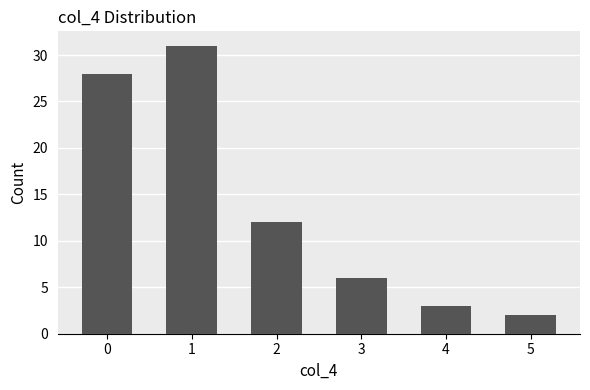

Does the chart contain any negative values?

No